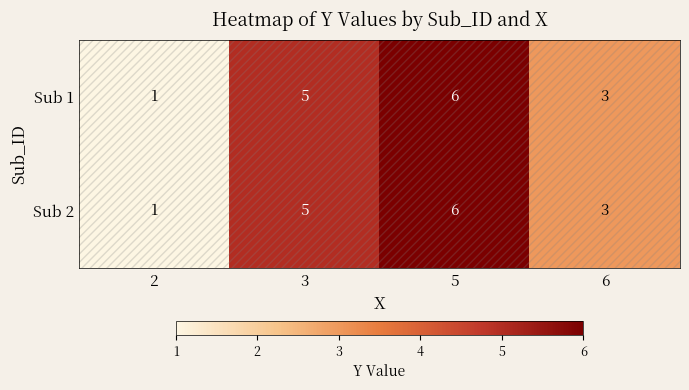

Is it true that Sub 2 equals 1 at 2?

True